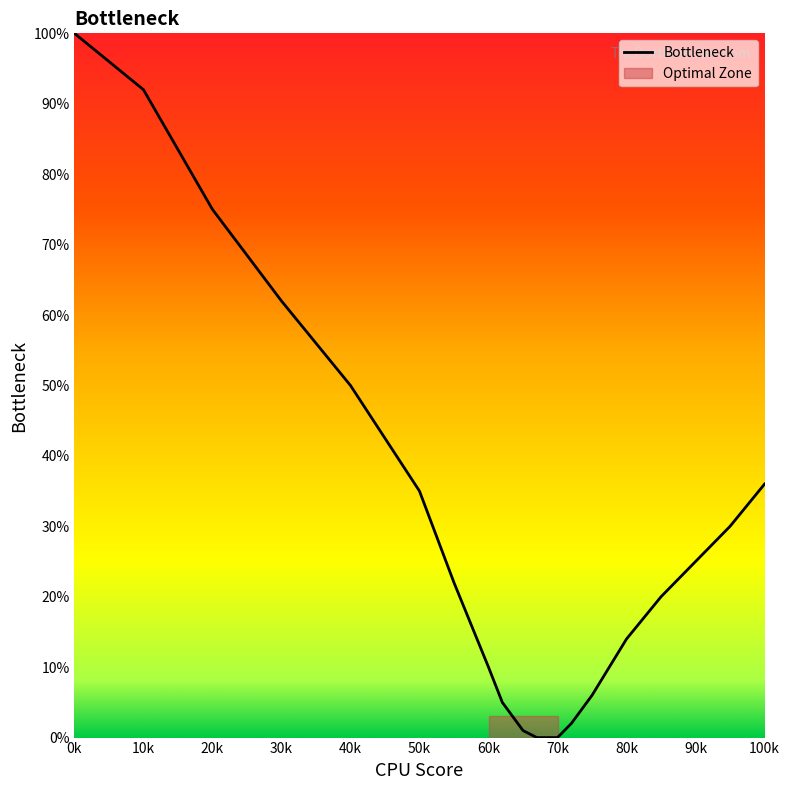

What is the average value?

31